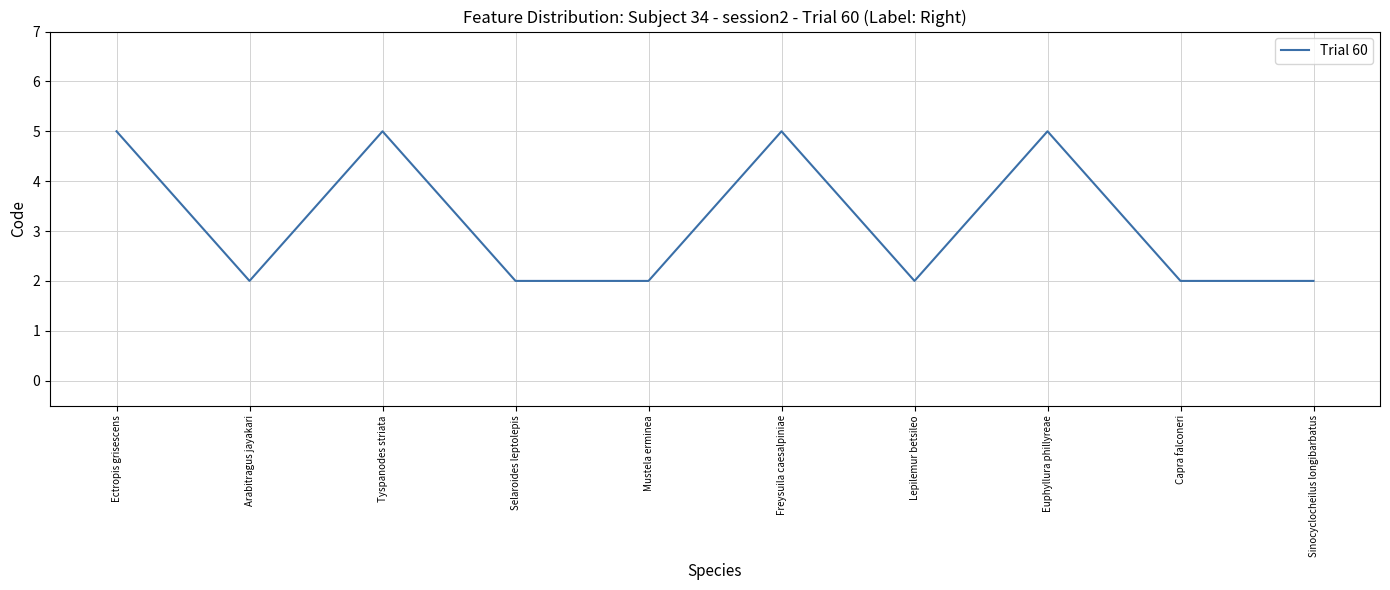

How many values are between 2 and 5?

10